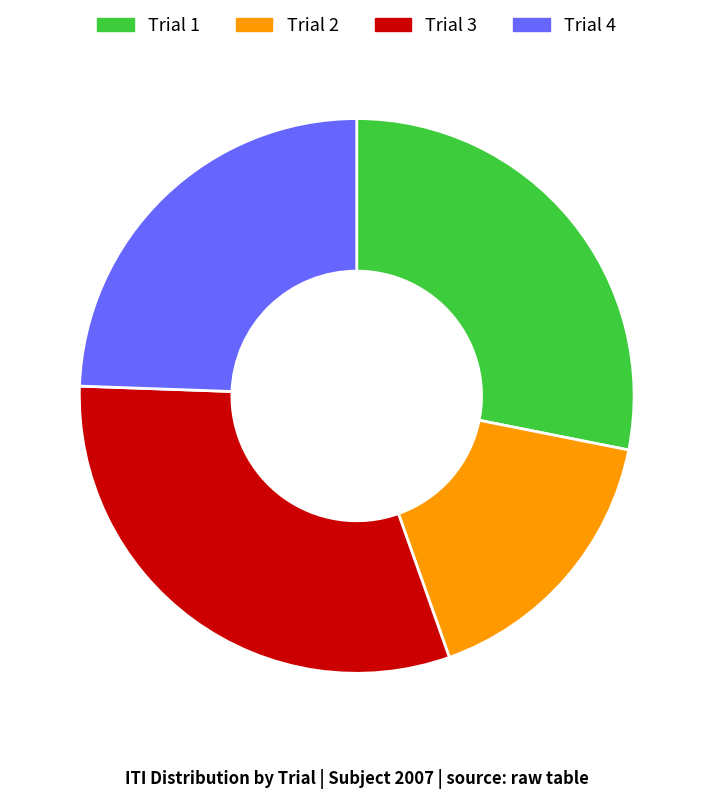

Does any single category account for the majority?

No